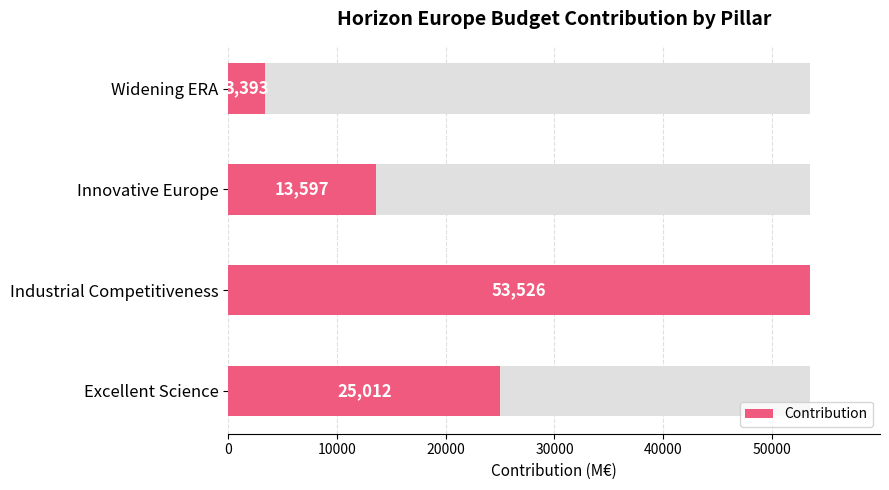

What is the value of the 1st bar from the left?

25012